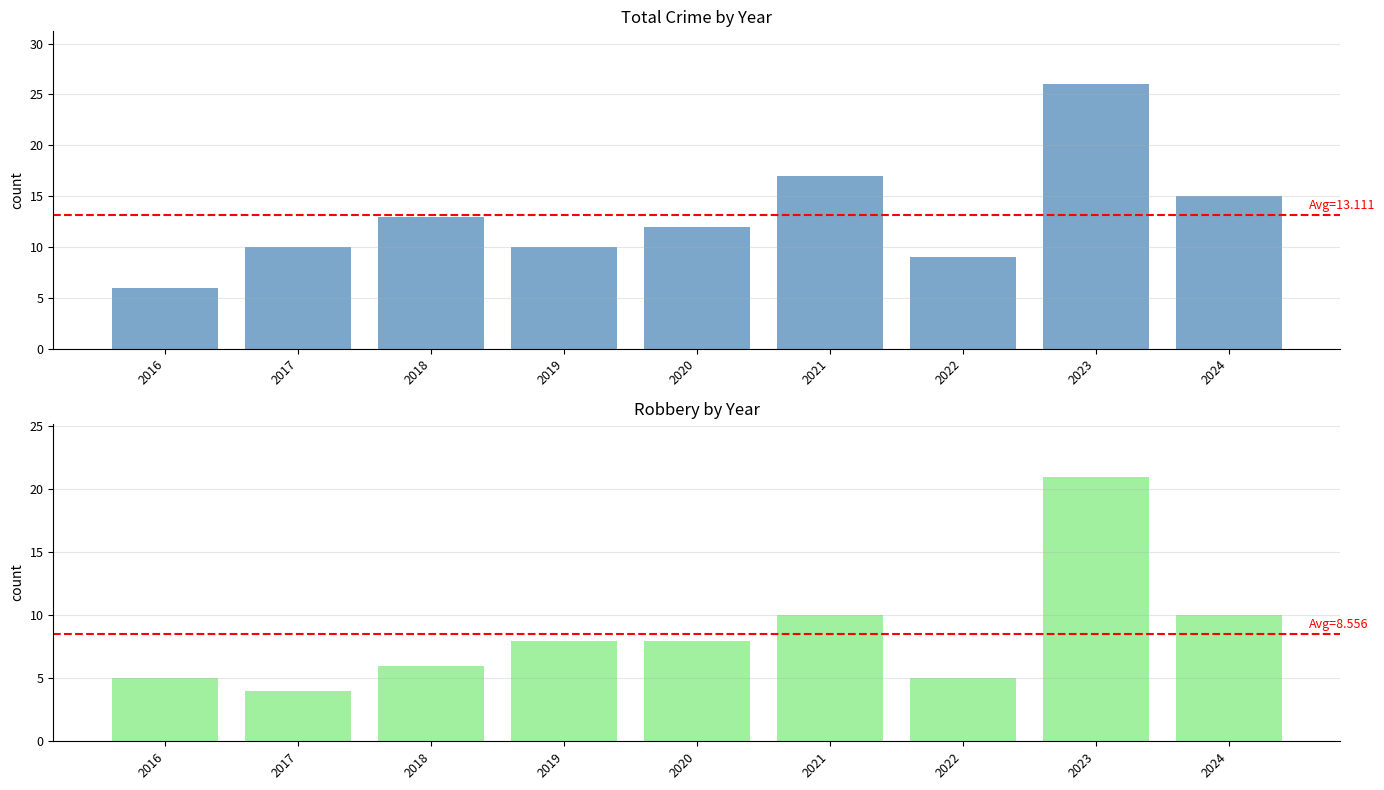

Where is Robbery nearest to the value 12?

2021